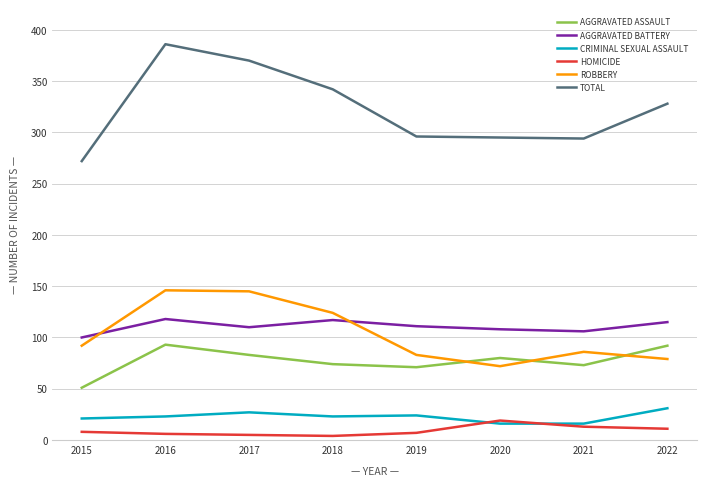

True or false: TOTAL and CRIMINAL SEXUAL ASSAULT intersect in this chart.

False